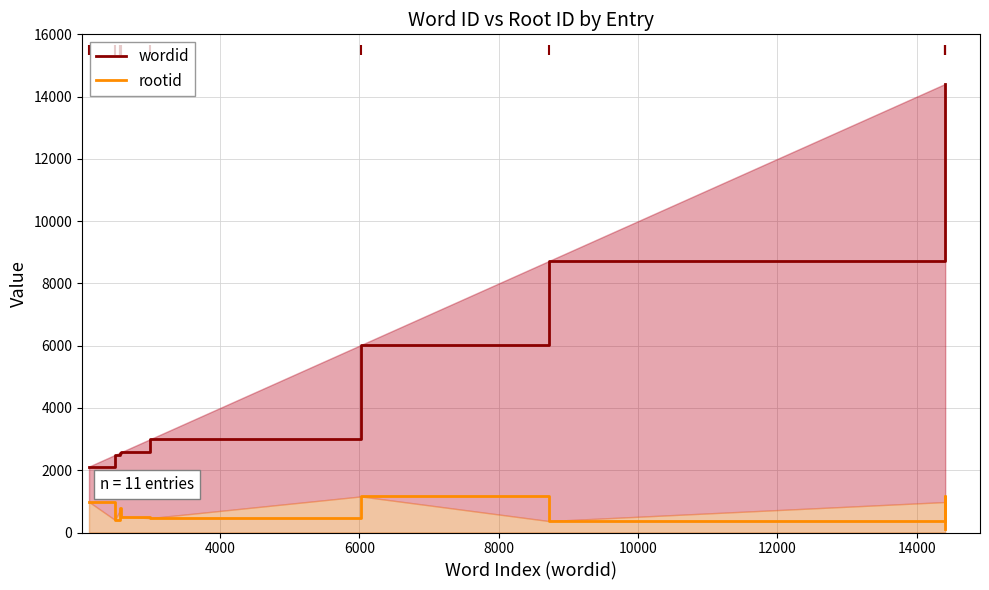

Which series has the widest spread of Y values?

wordid